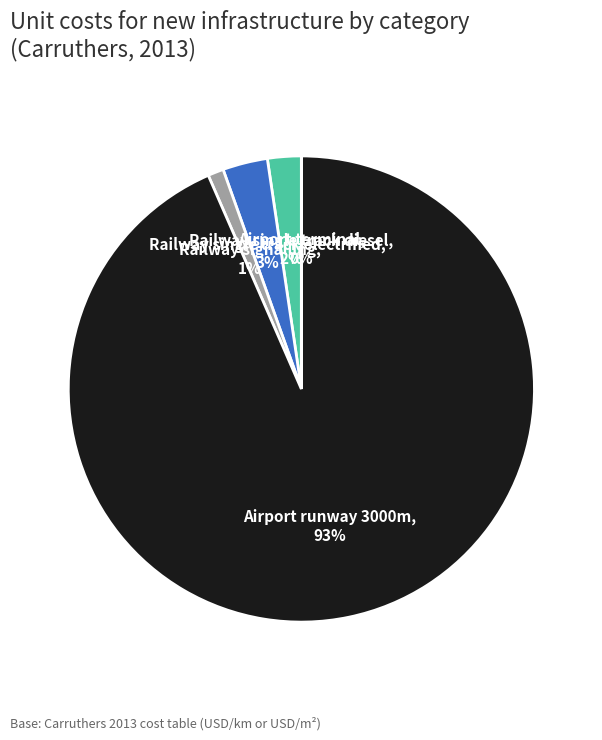

Which has a higher value, Airport runway 3000m or Railway signalling?

Airport runway 3000m